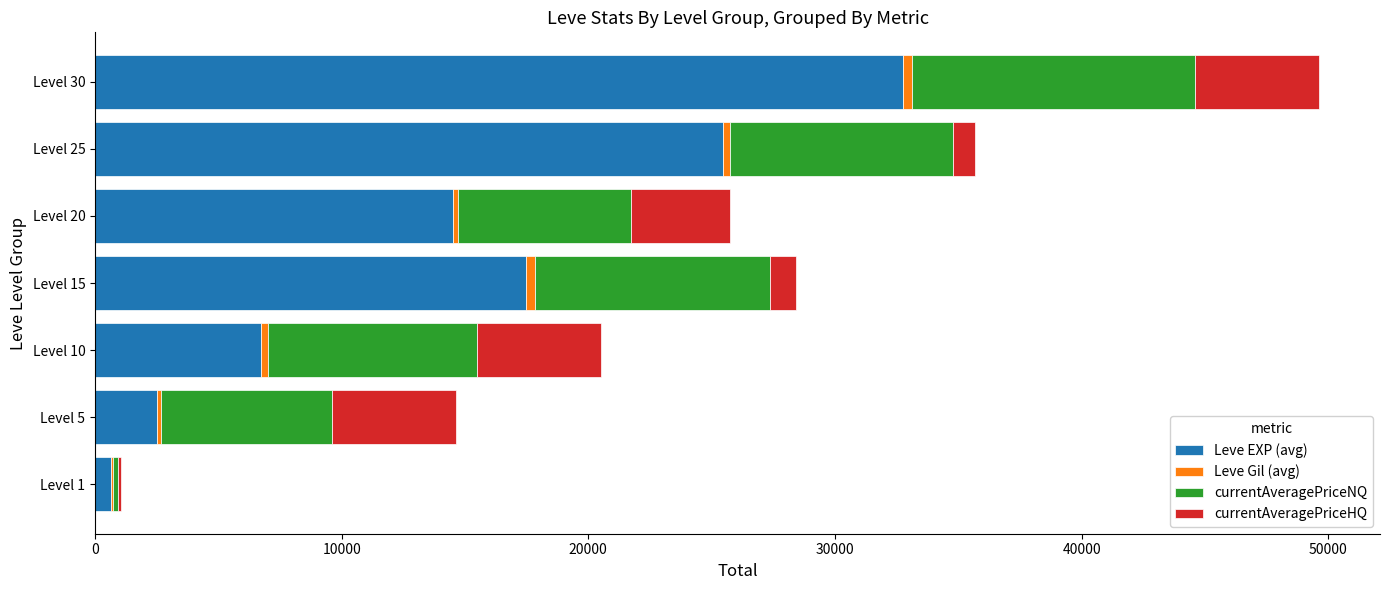

At which category is the sum across all series the highest?

Level 30